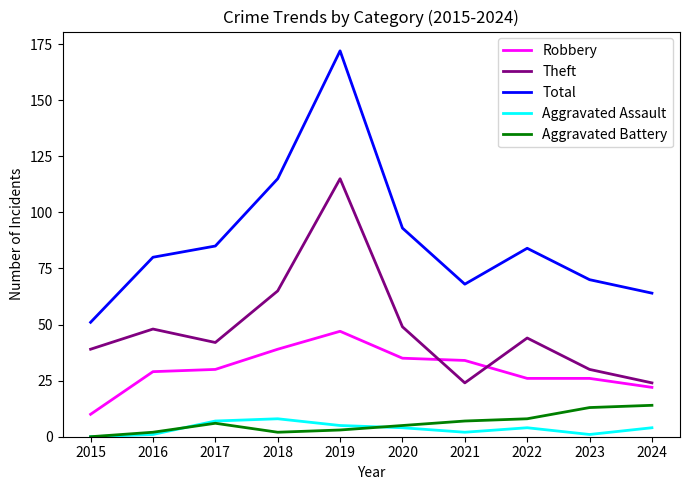

At how many categories does at least one series exceed 10?

10